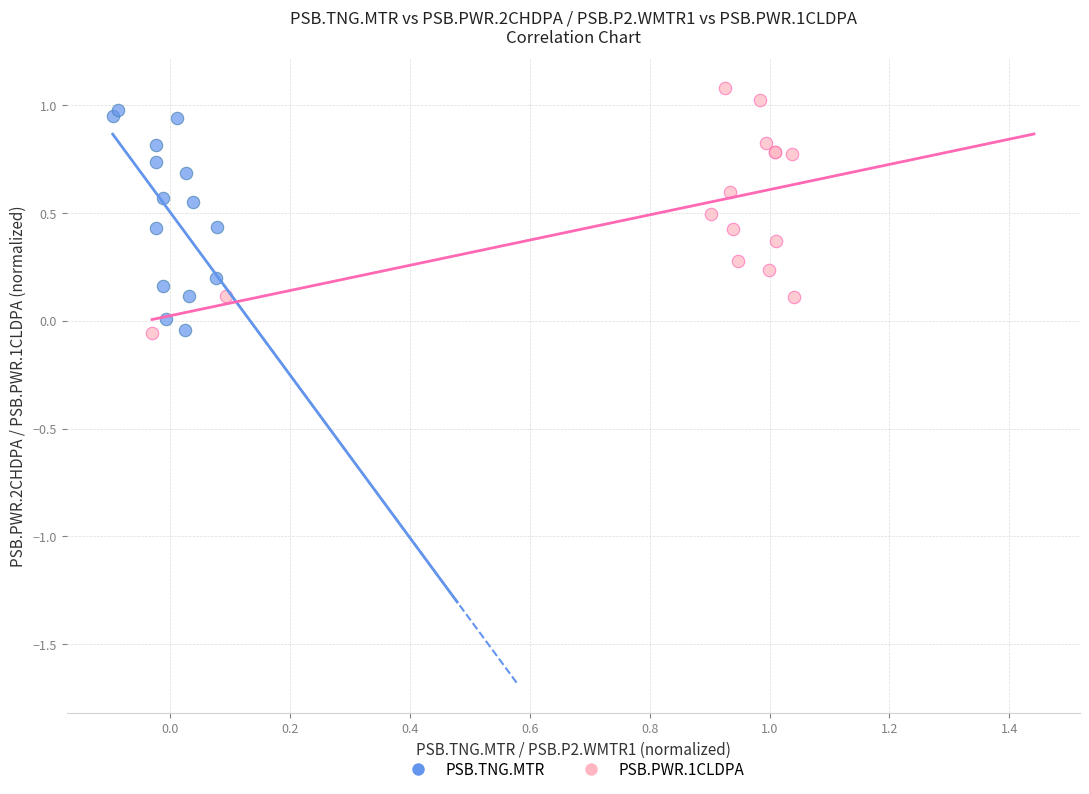

Which series has the largest Y range (max minus min)?

PSB.PWR.1CLDPA